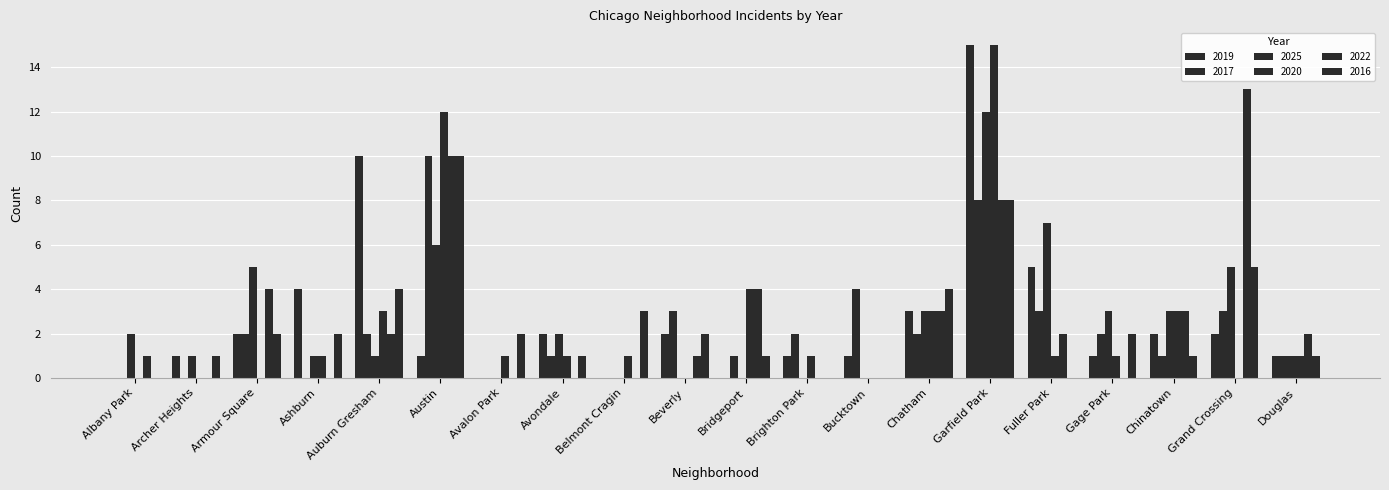

Between Avondale and Beverly, which is larger?

Avondale